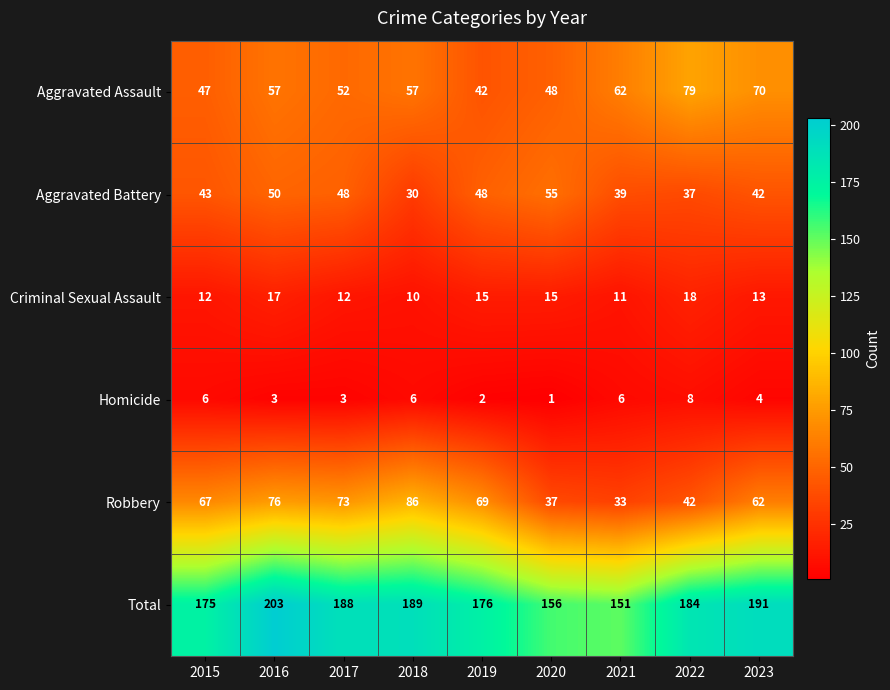

How many distinct data groups are displayed?

6